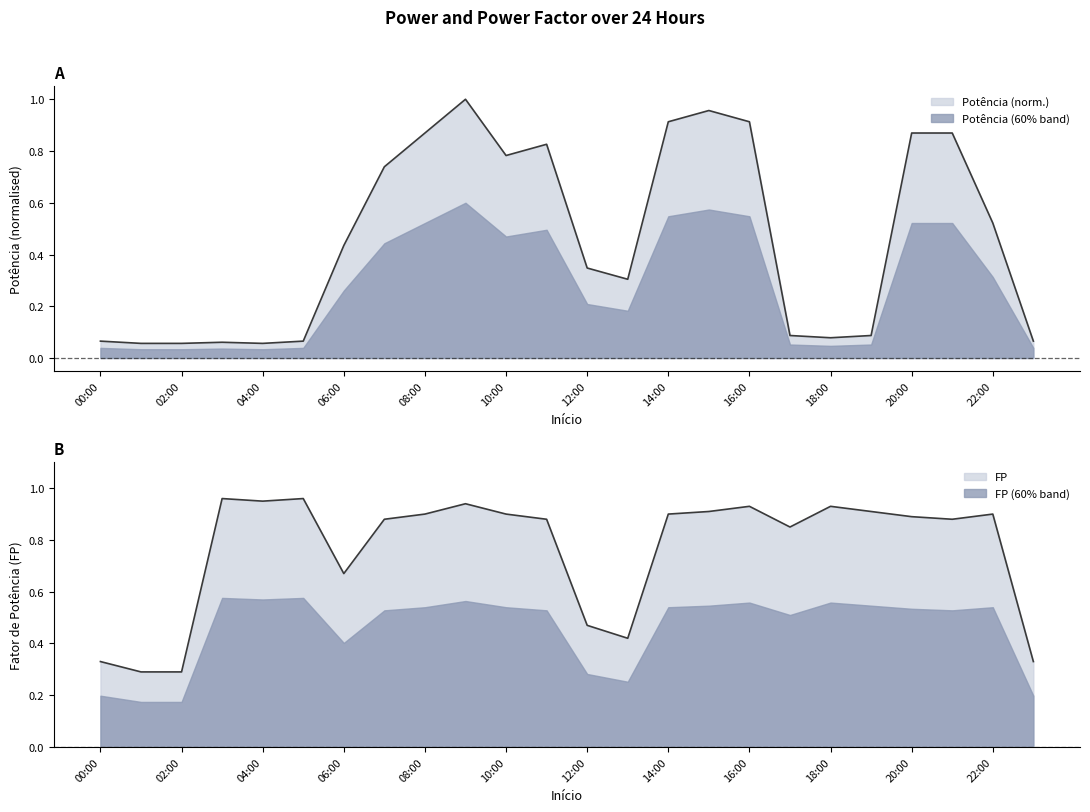

At which category does FP reach its first local valley?

04:00